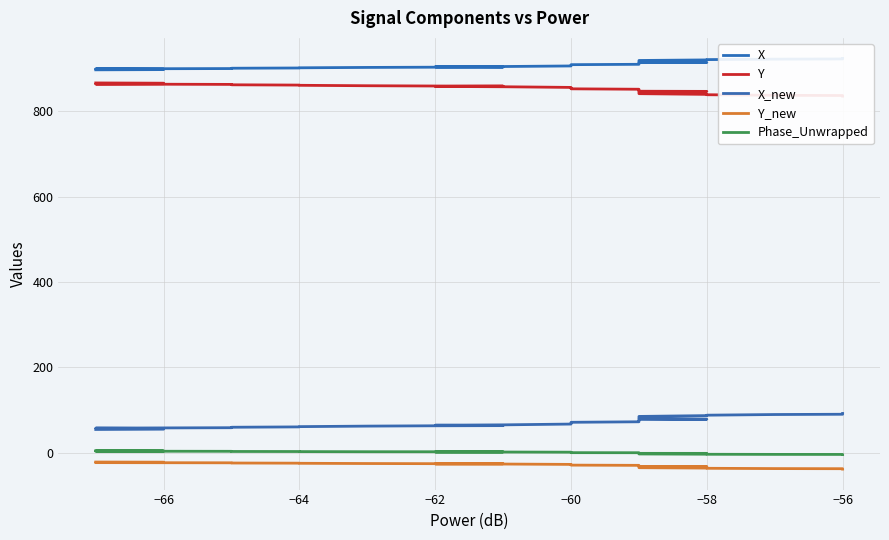

Is it true that X_new equals 41.7 at −64?

False